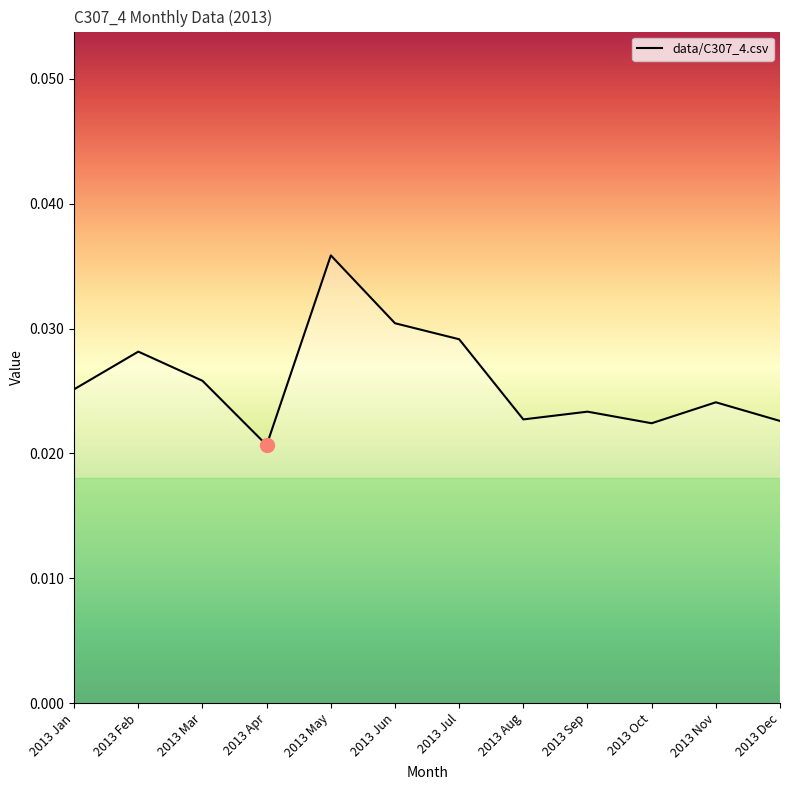

Between 2013 Nov and 2013 Oct, which is larger?

2013 Nov